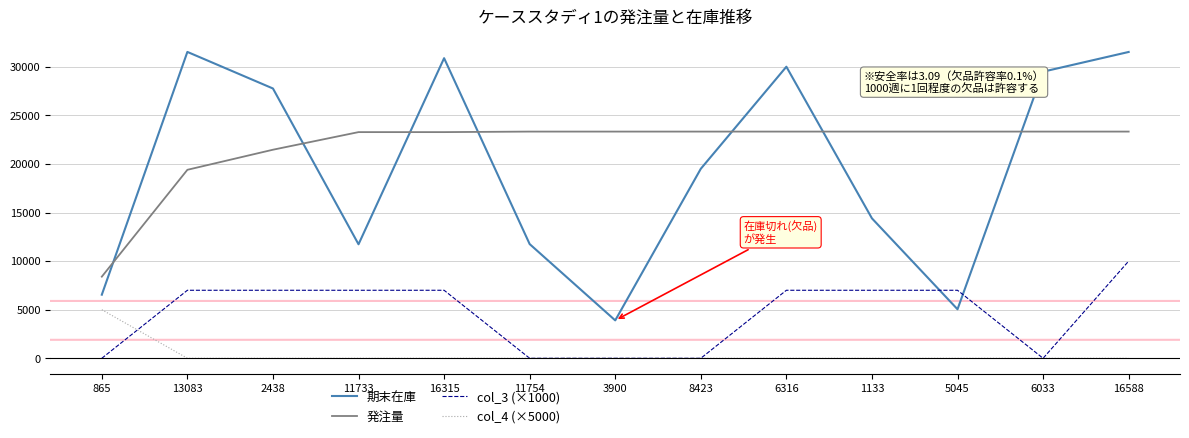

Rank the series at 13083 from lowest to highest value.

col_4 (×5000), col_3 (×1000), 発注量, 期末在庫